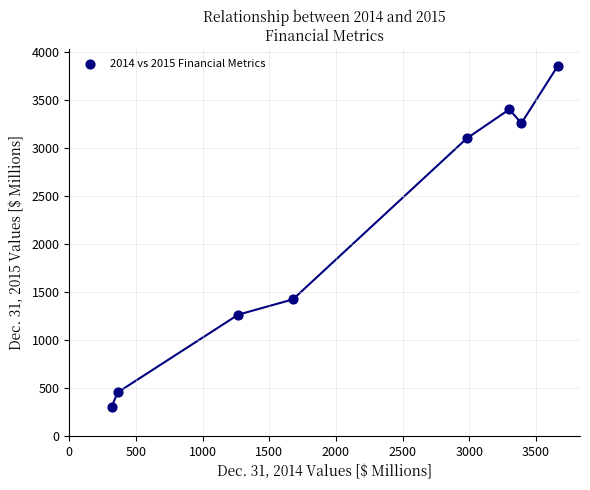

What is the average Y value?

2132